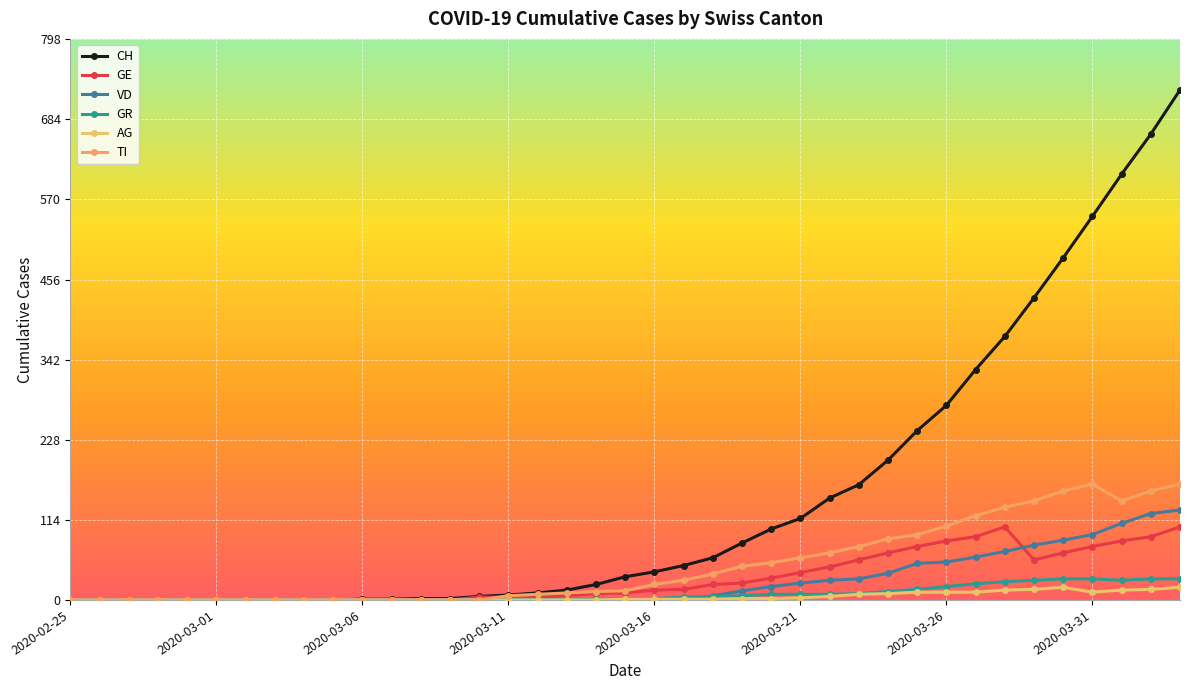

At which label does GR reach its minimum?

2020-02-25